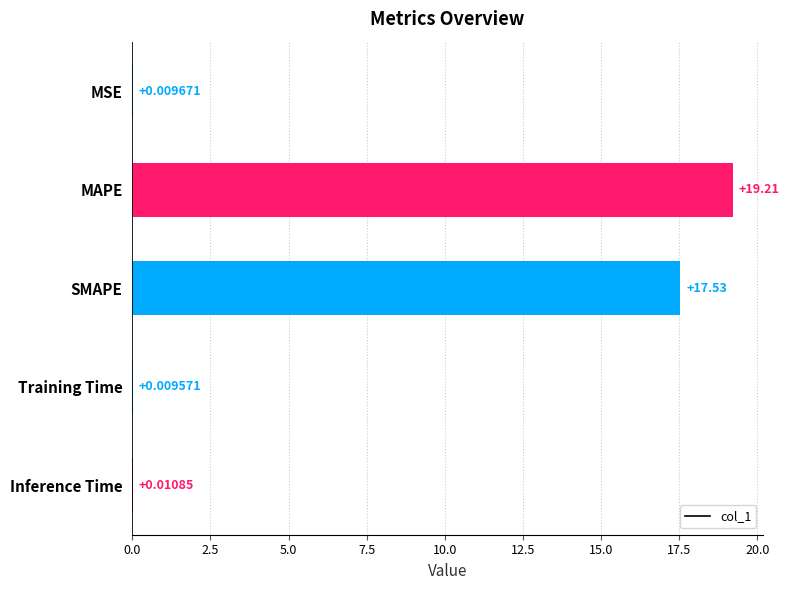

What is the sum of the values at MAPE and Inference Time?

19.2